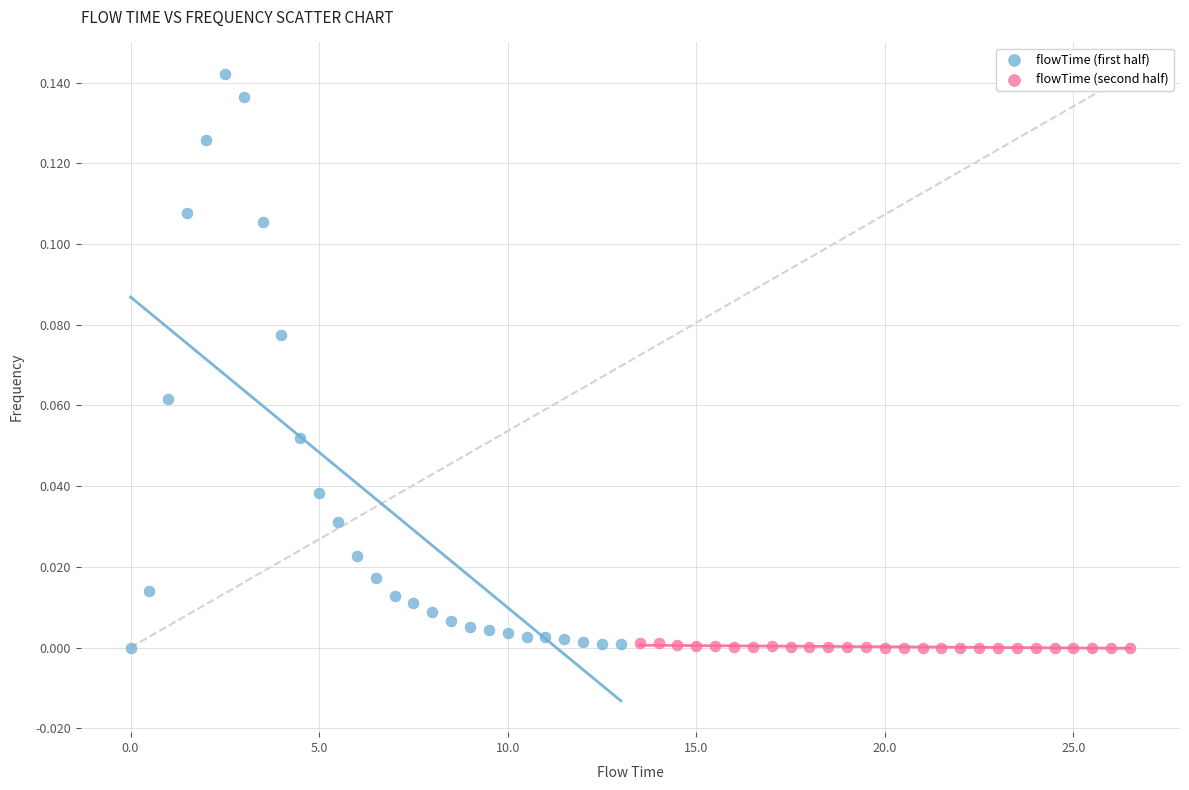

Which series contains the highest Y value?

flowTime (first half)